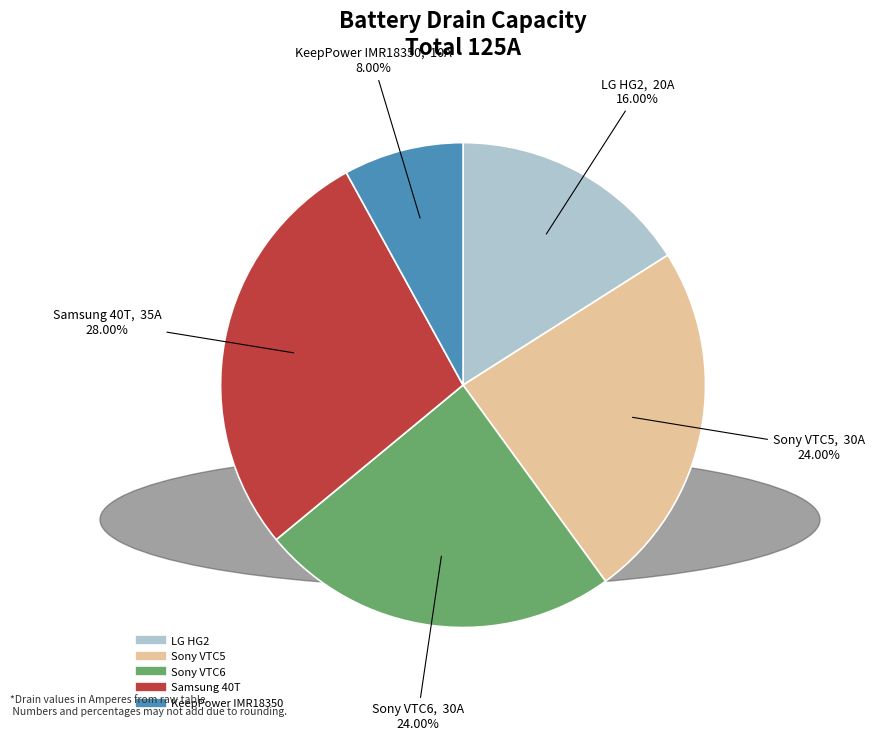

Which has a higher value, Sony VTC6 or LG HG2?

Sony VTC6